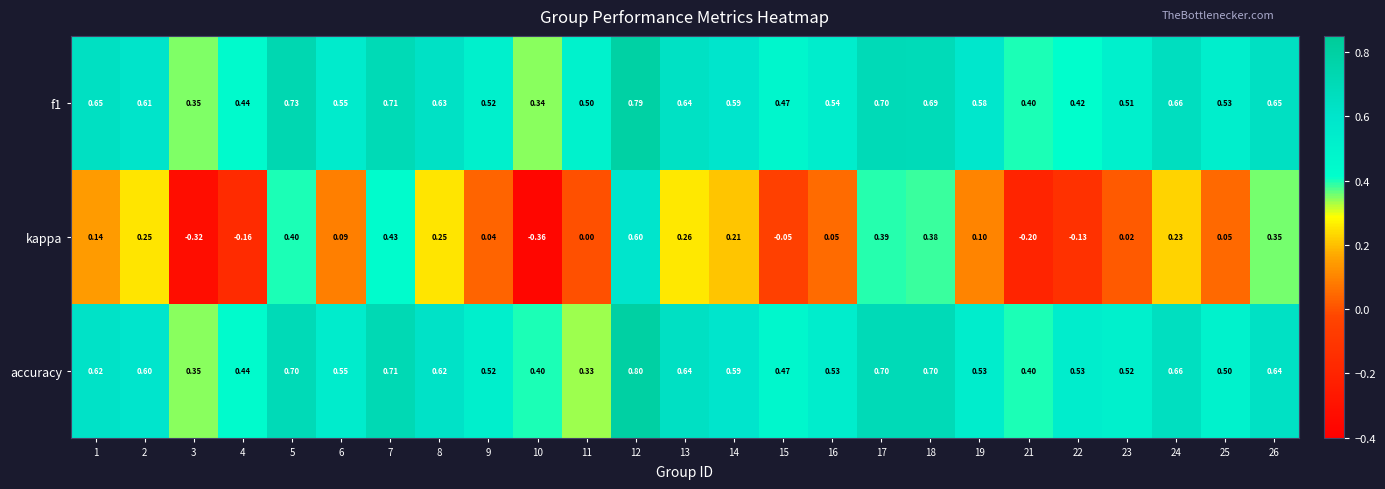

Between 12 and 26, which series saw the biggest shift?

kappa